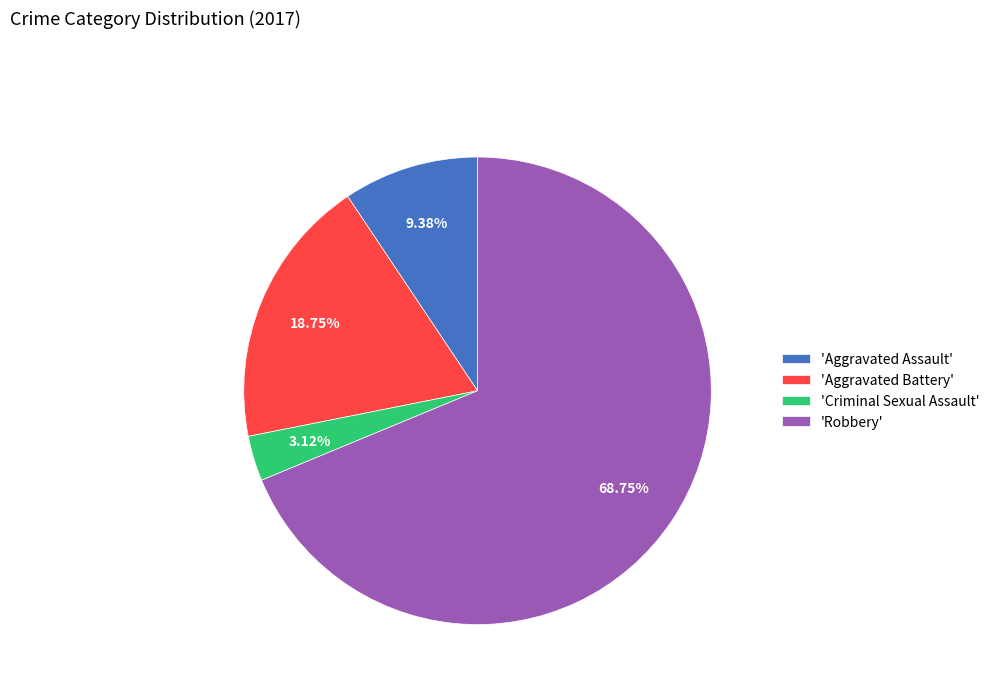

How many segments does this pie chart have?

4